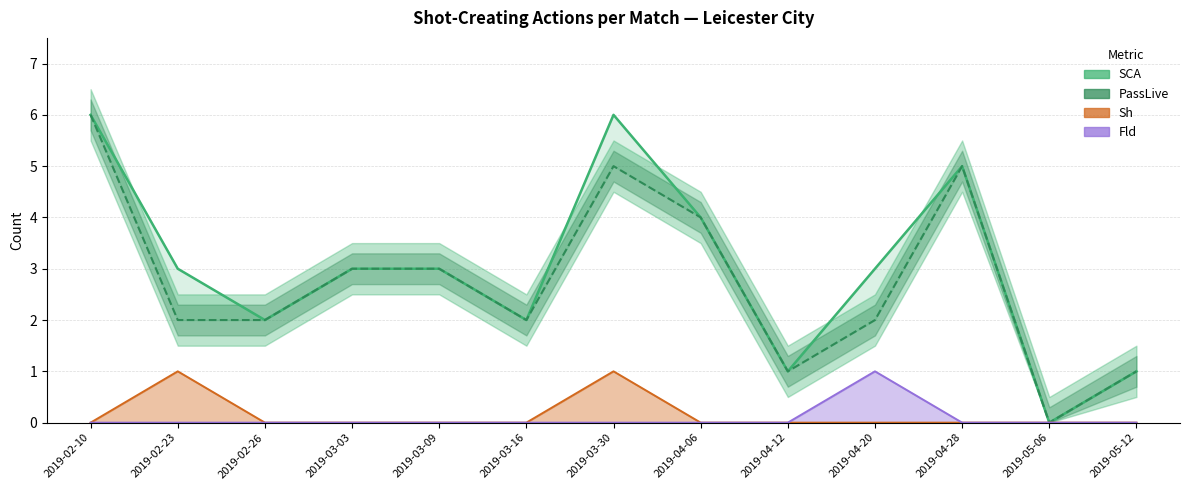

True or false: PassLive and Fld intersect in this chart.

False